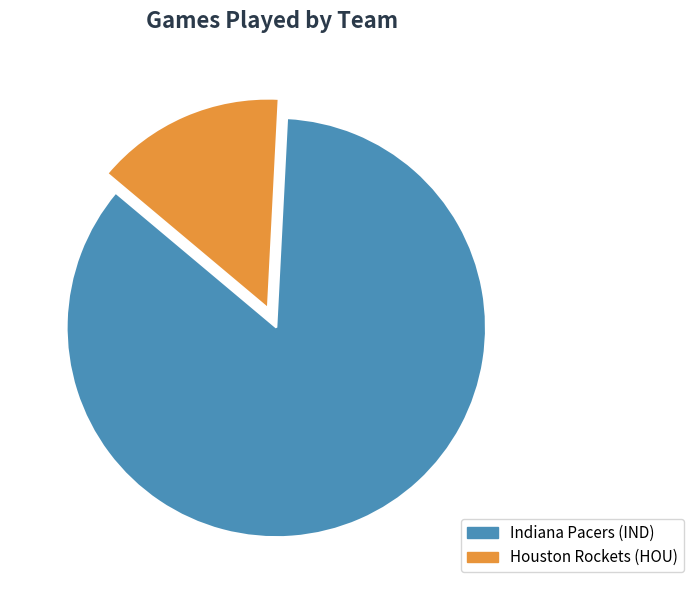

Is there a majority slice in this chart?

Yes